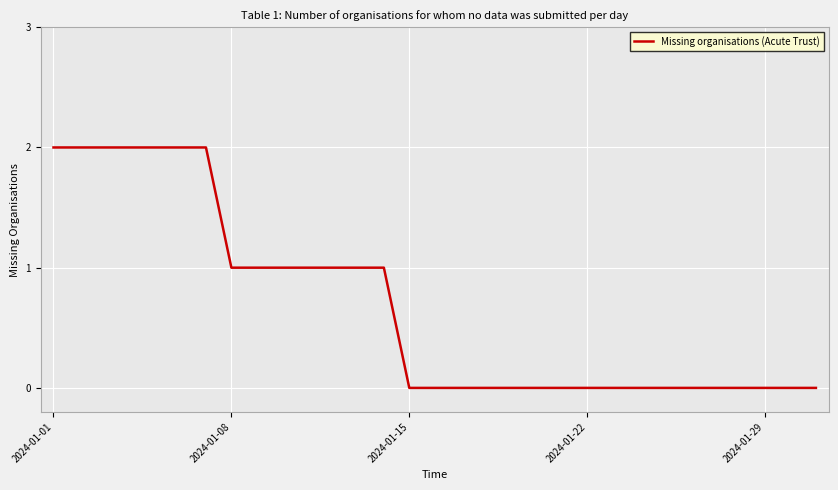

Reading right to left, extract all data points from this chart.

0	0	0	0	0	0	0	0	0	0	0	0	0	0	0	0	0	1	1	1	1	1	1	1	2	2	2	2	2	2	2